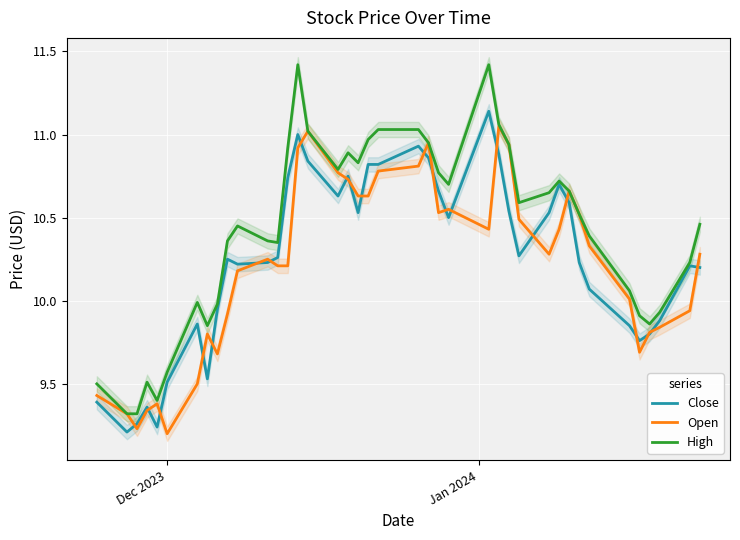

What is the average value of the Open series?

10.2